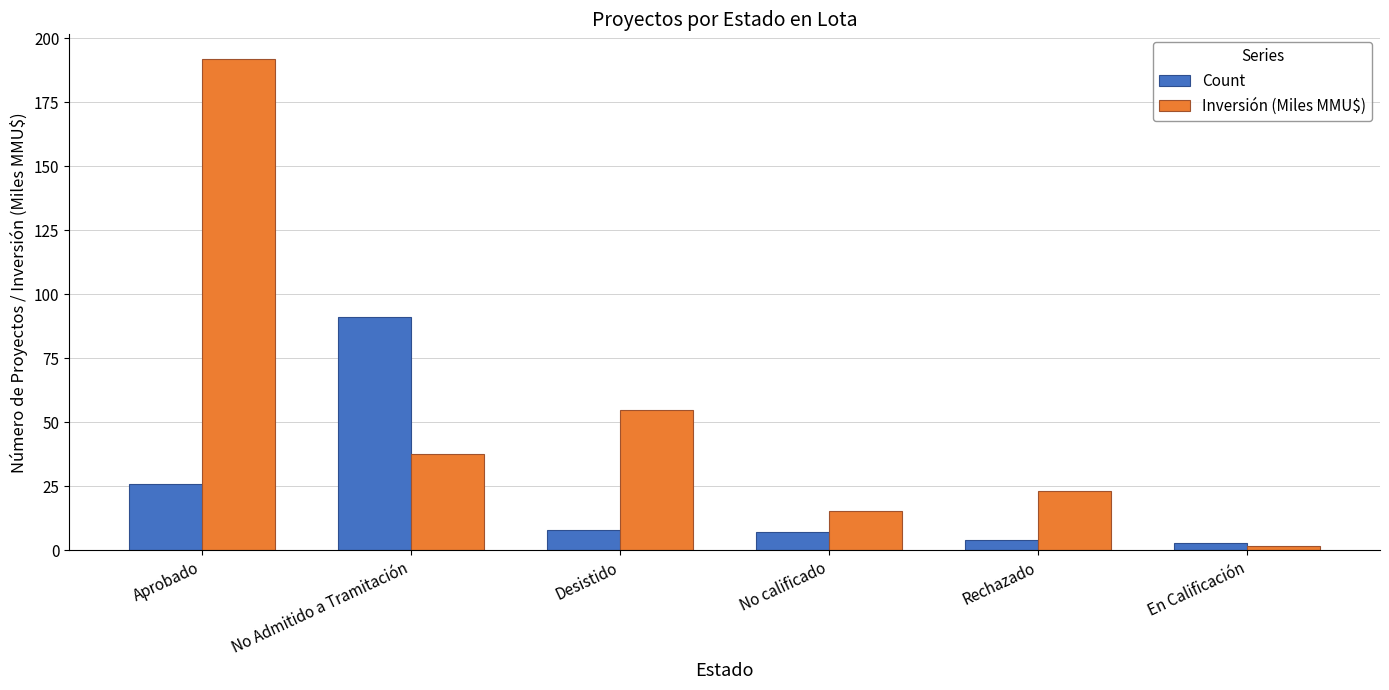

Which series has the widest spread of values?

Inversión (Miles MMU$)